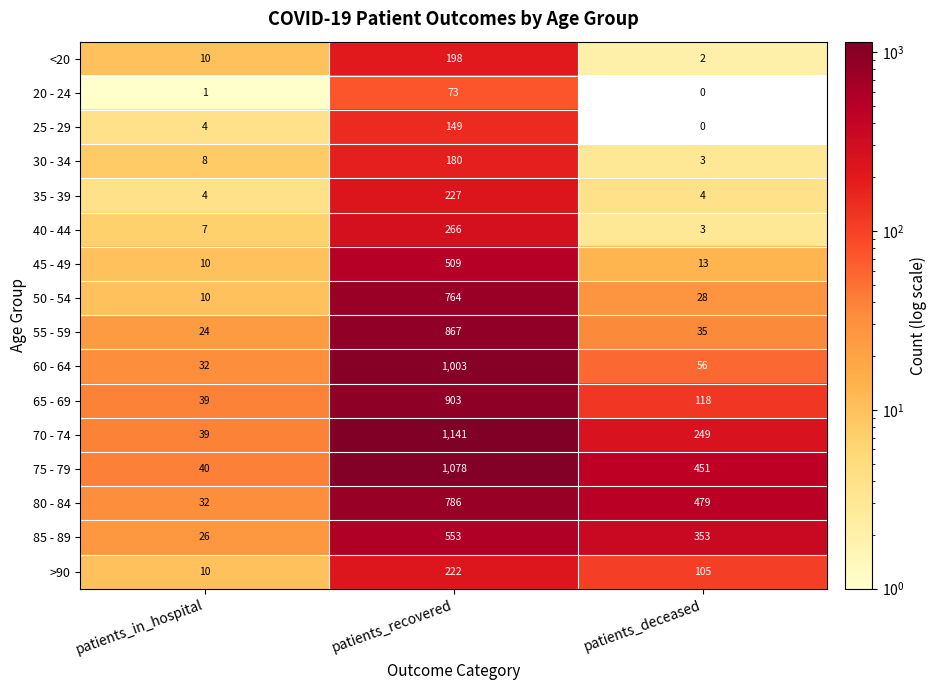

Which series has the widest spread of values?

70 - 74